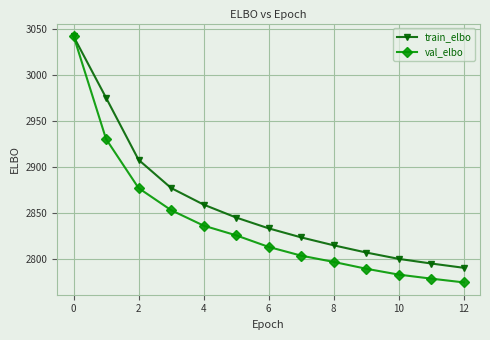

Which series has the largest total across all categories?

train_elbo